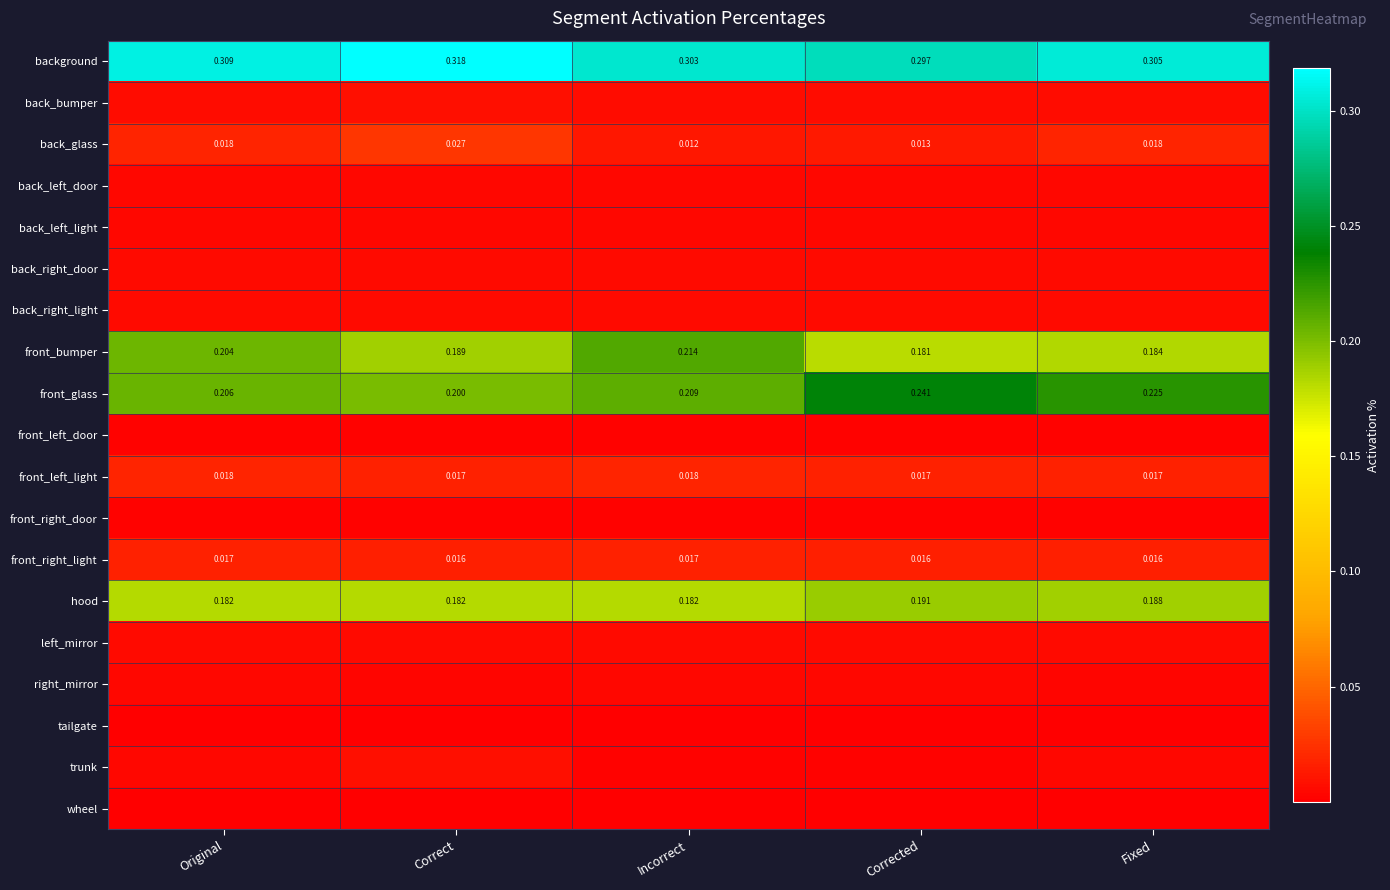

At which category does the chart reach its minimum across all series?

Corrected